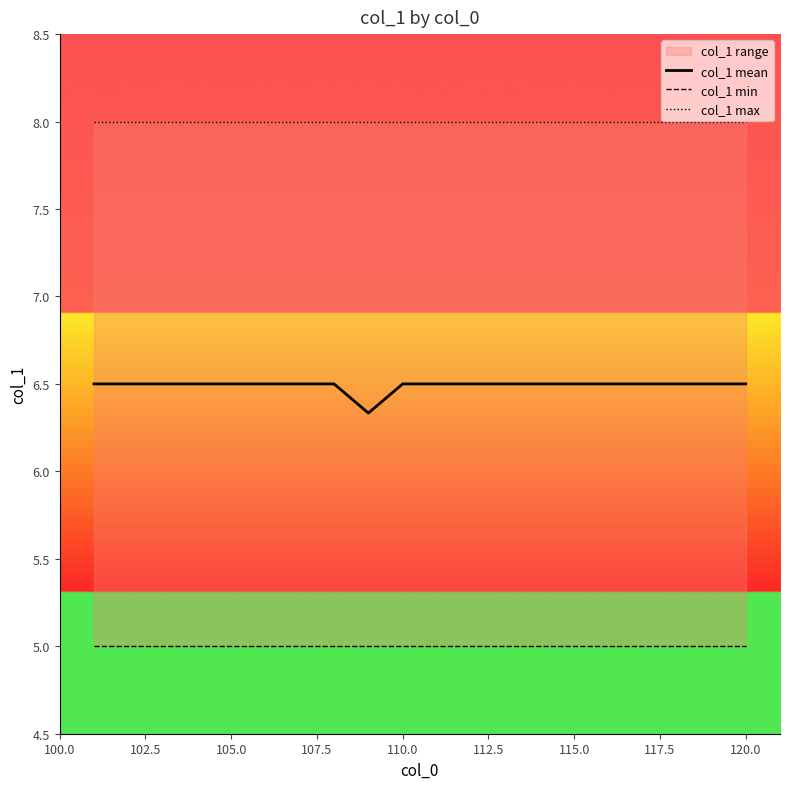

What is the value of the col_1 mean point at the 5th from the left?

6.5